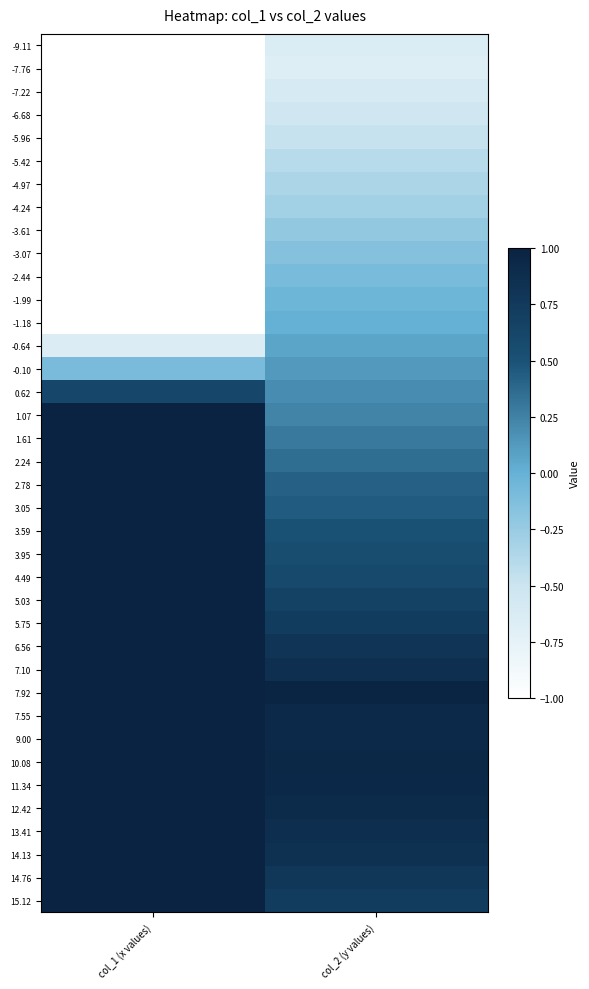

Reading right to left, list all the values displayed in this chart.

-9.11: col_2 (y values)=-0.7	col_1 (x values)=-9.1
-7.76: col_2 (y values)=-0.7	col_1 (x values)=-7.8
-7.22: col_2 (y values)=-0.6	col_1 (x values)=-7.2
-6.68: col_2 (y values)=-0.5	col_1 (x values)=-6.7
-5.96: col_2 (y values)=-0.5	col_1 (x values)=-6.0
-5.42: col_2 (y values)=-0.4	col_1 (x values)=-5.4
-4.97: col_2 (y values)=-0.3	col_1 (x values)=-5.0
-4.24: col_2 (y values)=-0.3	col_1 (x values)=-4.2
-3.61: col_2 (y values)=-0.2	col_1 (x values)=-3.6
-3.07: col_2 (y values)=-0.2	col_1 (x values)=-3.1
-2.44: col_2 (y values)=-0.1	col_1 (x values)=-2.4
-1.99: col_2 (y values)=-0.0	col_1 (x values)=-2.0
-1.18: col_2 (y values)=0.0	col_1 (x values)=-1.2
-0.64: col_2 (y values)=0.1	col_1 (x values)=-0.6
-0.10: col_2 (y values)=0.1	col_1 (x values)=-0.1
0.62: col_2 (y values)=0.2	col_1 (x values)=0.6
1.07: col_2 (y values)=0.2	col_1 (x values)=1.1
1.61: col_2 (y values)=0.3	col_1 (x values)=1.6
2.24: col_2 (y values)=0.4	col_1 (x values)=2.2
2.78: col_2 (y values)=0.4	col_1 (x values)=2.8
3.05: col_2 (y values)=0.5	col_1 (x values)=3.1
3.59: col_2 (y values)=0.5	col_1 (x values)=3.6
3.95: col_2 (y values)=0.5	col_1 (x values)=4.0
4.49: col_2 (y values)=0.6	col_1 (x values)=4.5
5.03: col_2 (y values)=0.7	col_1 (x values)=5.0
5.75: col_2 (y values)=0.7	col_1 (x values)=5.8
6.56: col_2 (y values)=0.8	col_1 (x values)=6.6
7.10: col_2 (y values)=0.9	col_1 (x values)=7.1
7.92: col_2 (y values)=1.0	col_1 (x values)=7.9
7.55: col_2 (y values)=0.9	col_1 (x values)=7.6
9.00: col_2 (y values)=0.9	col_1 (x values)=9.0
10.08: col_2 (y values)=0.9	col_1 (x values)=10.1
11.34: col_2 (y values)=0.9	col_1 (x values)=11.3
12.42: col_2 (y values)=0.9	col_1 (x values)=12.4
13.41: col_2 (y values)=0.9	col_1 (x values)=13.4
14.13: col_2 (y values)=0.8	col_1 (x values)=14.1
14.76: col_2 (y values)=0.8	col_1 (x values)=14.8
15.12: col_2 (y values)=0.7	col_1 (x values)=15.1